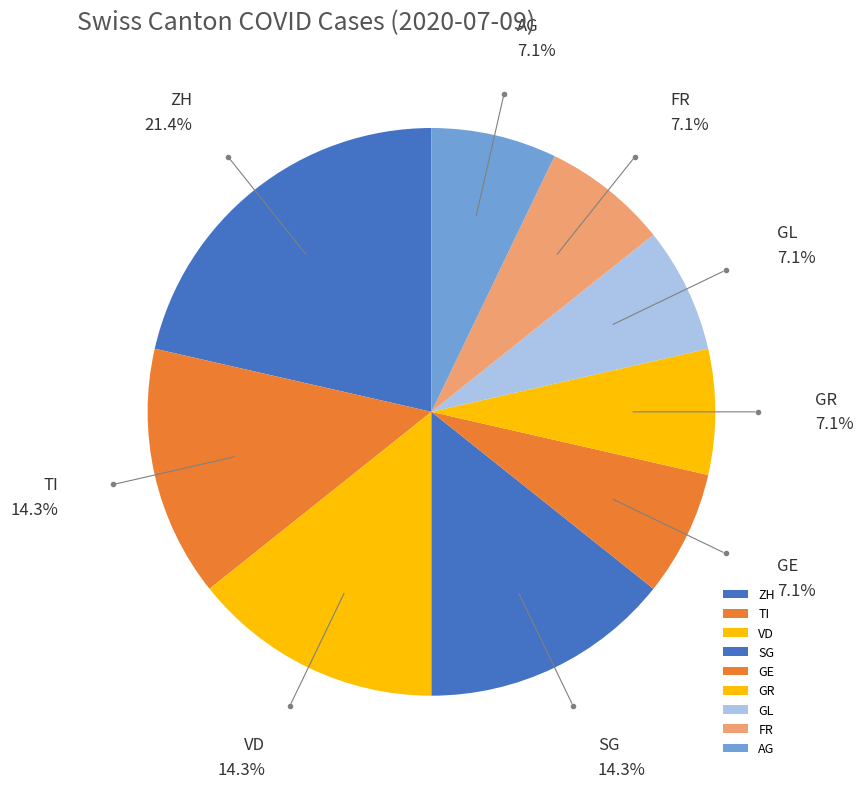

Combined, do TI and AG account for over 50%?

No